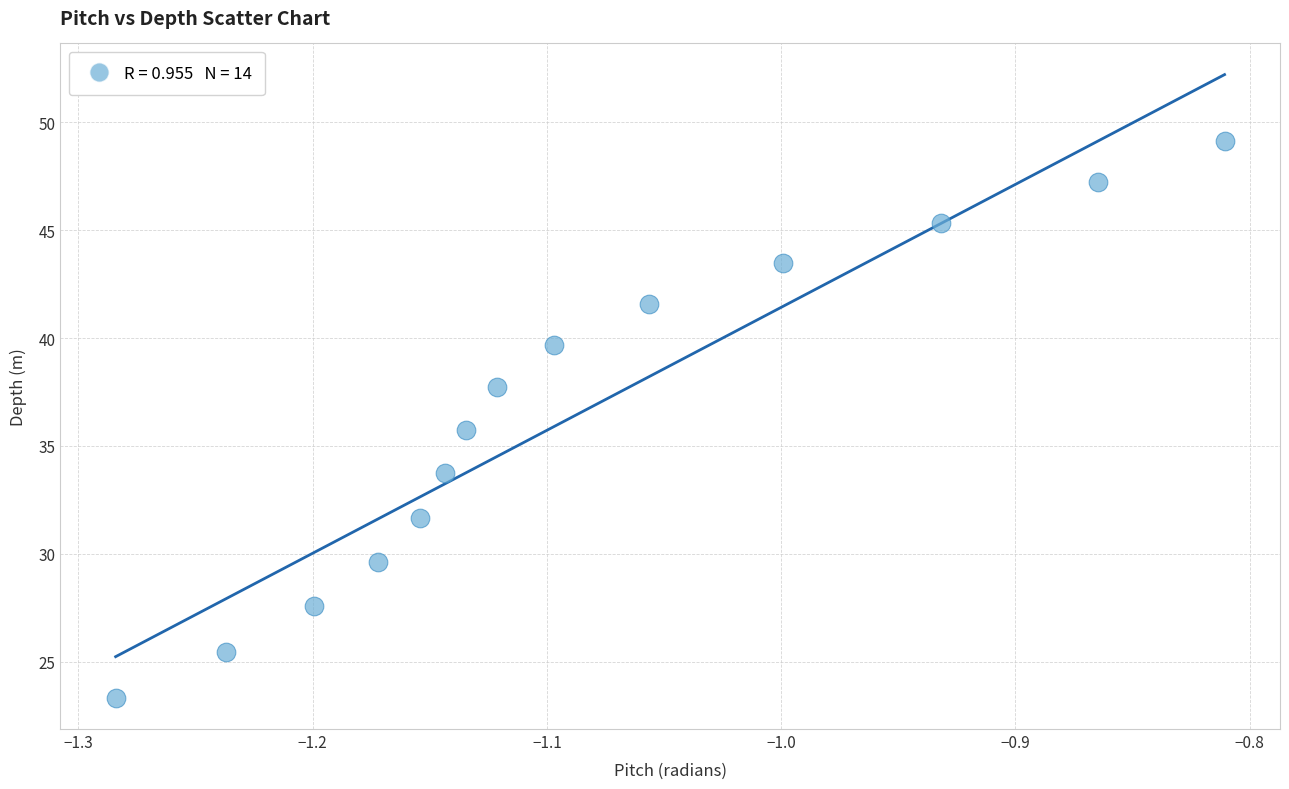

What is the range of Y values (max minus min)?

25.8